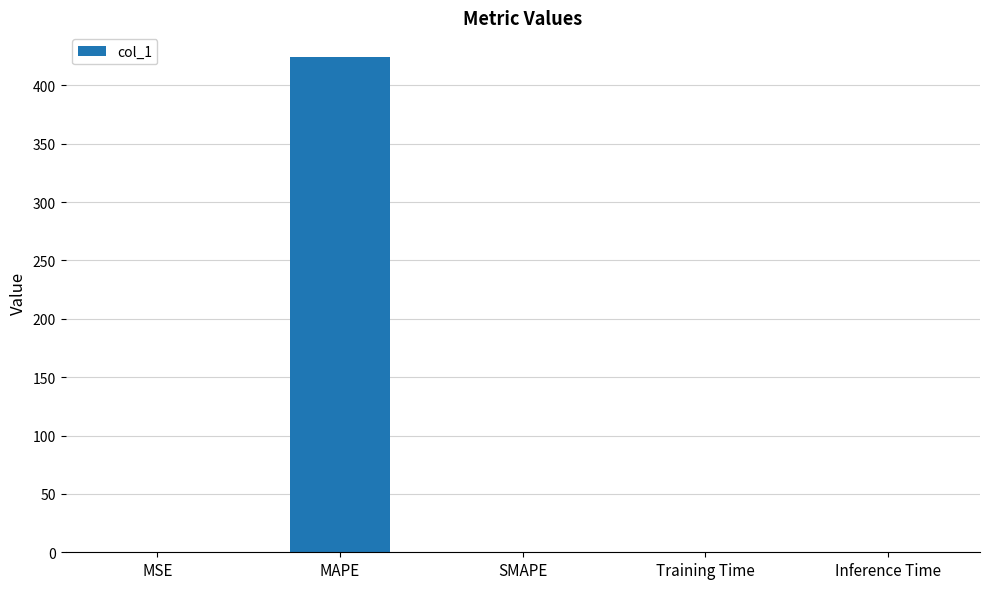

What is the sum of all values?

424.2